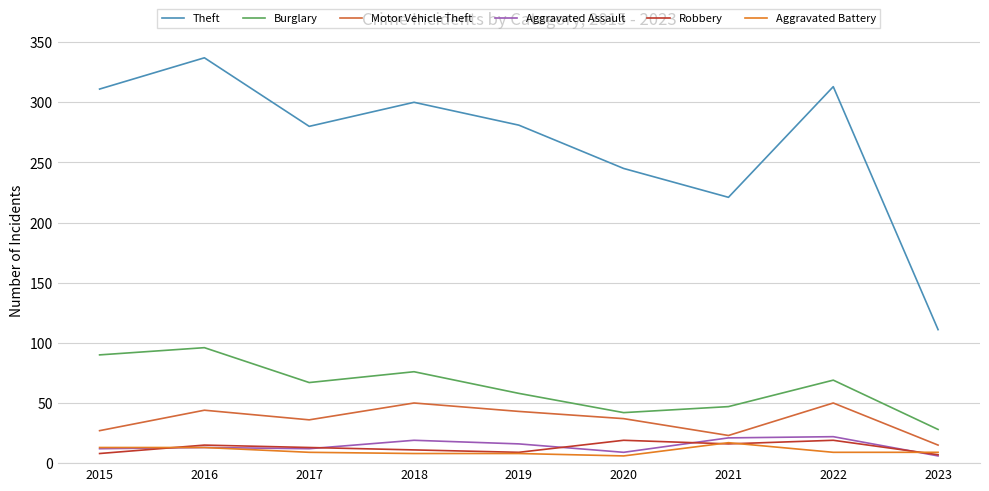

What is the sum of all Burglary values?

573